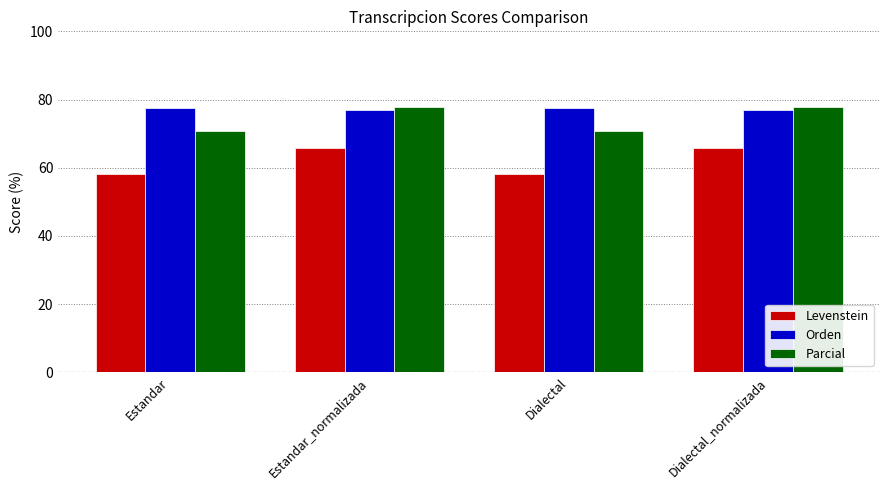

How many series are shown in this chart?

3